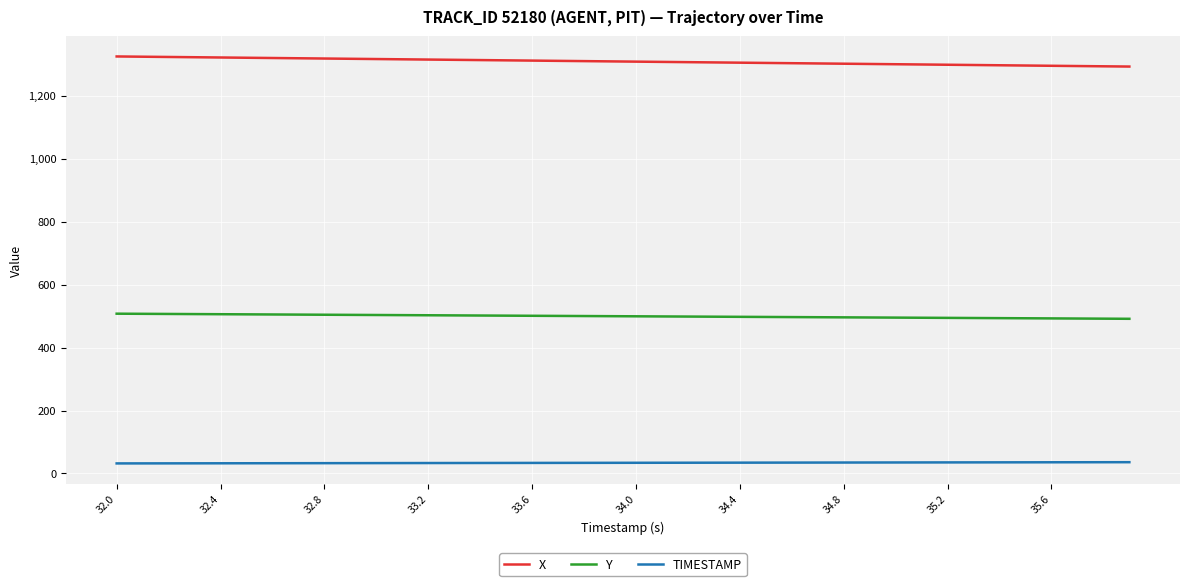

Rank the series by their maximum value, from lowest to highest.

TIMESTAMP, Y, X